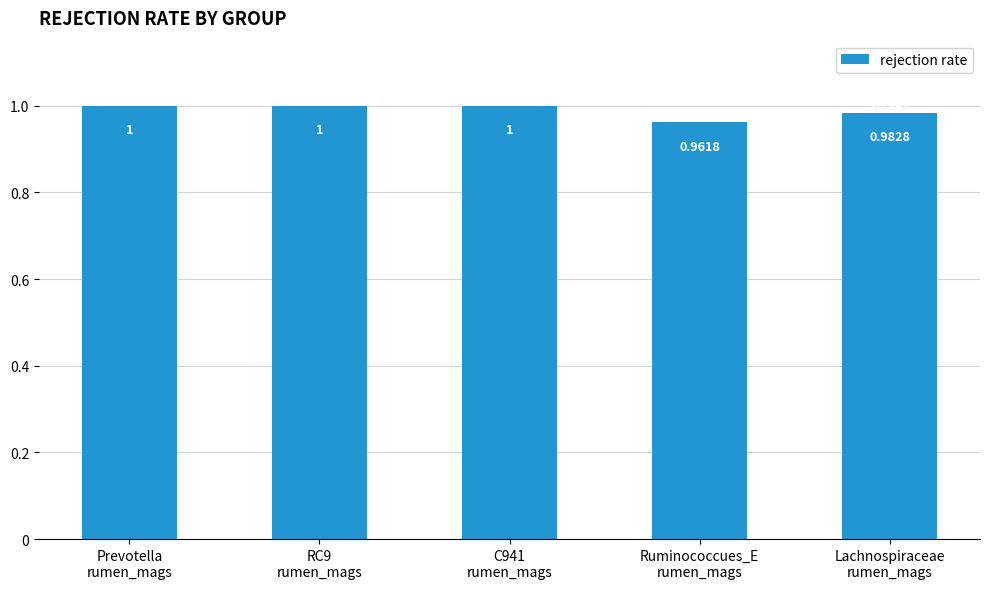

What is the average value?

1.0